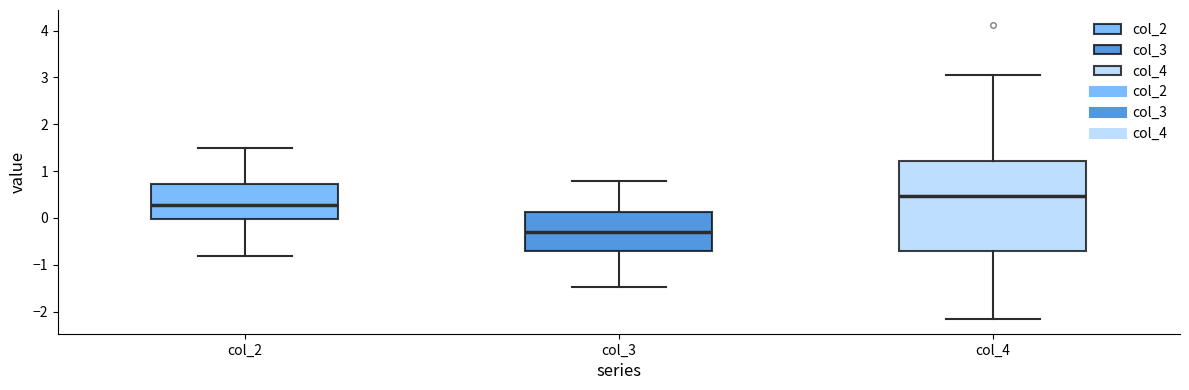

Where is the upper edge of the box for col_4 on the y-axis? The values are not printed on the chart, so give them approximately, as read against the axis.

1.2